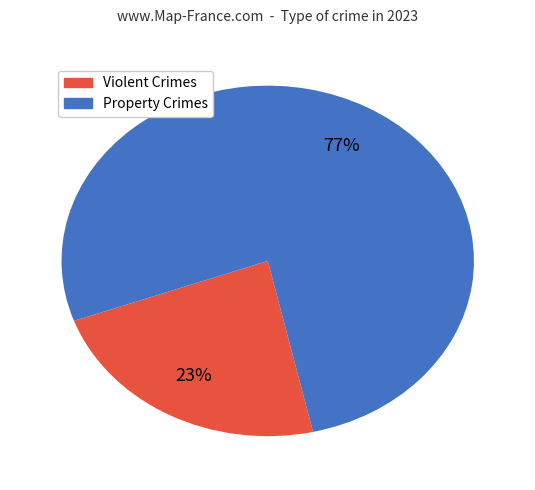

To the nearest percent, what is the difference between the largest and smallest slice percentages?

54%